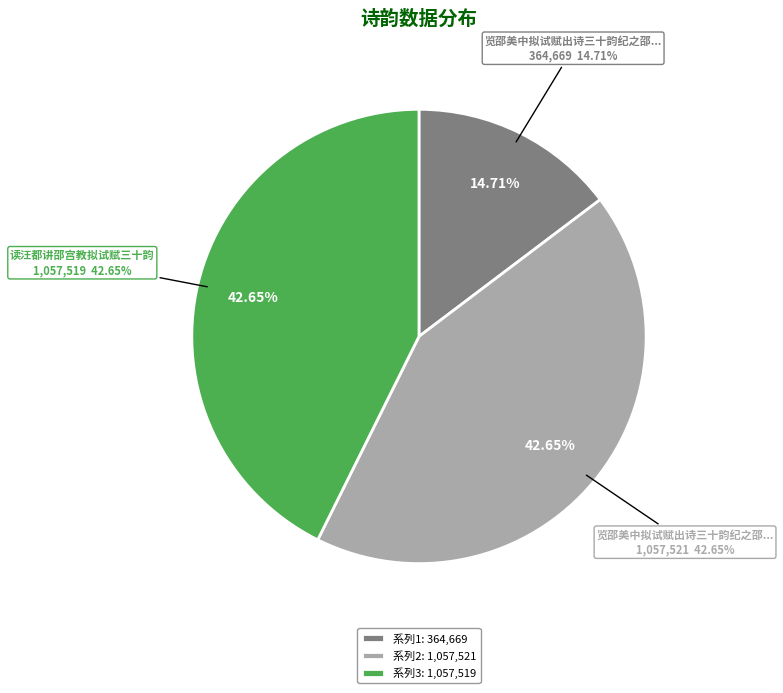

To the nearest percent, what is the average slice percentage?

33%